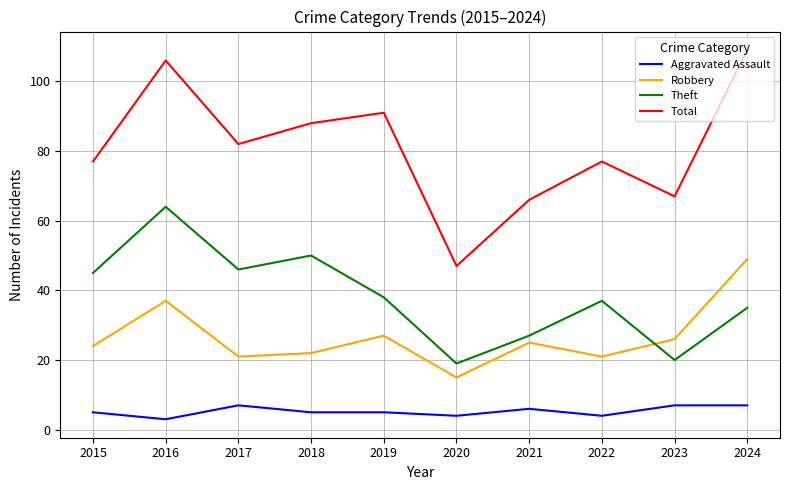

What is the difference between the maximum and minimum values in the Aggravated Assault series?

4